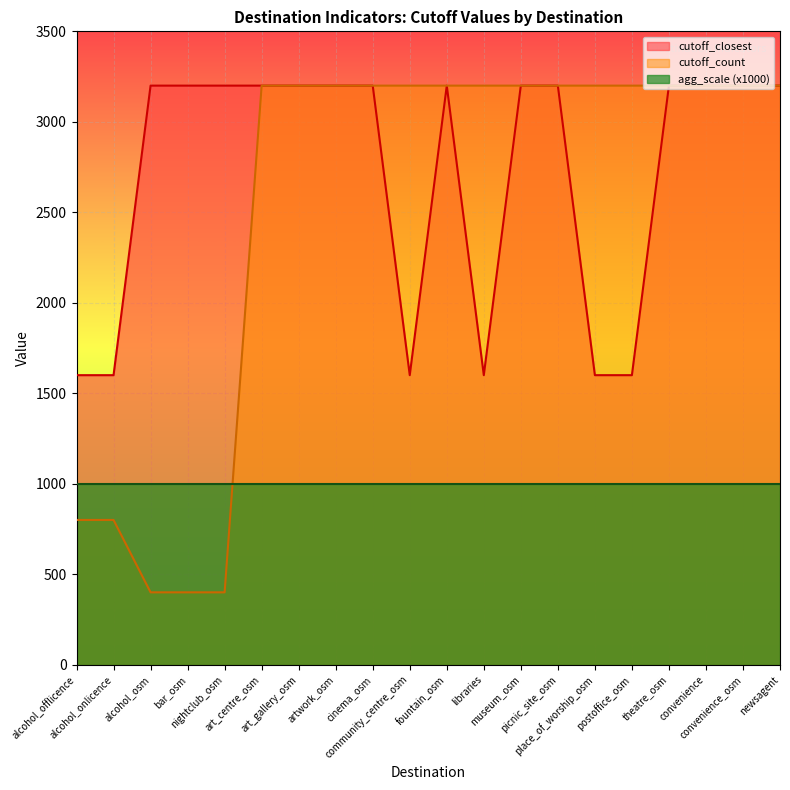

What is the difference between the maximum and minimum values in the cutoff_closest series?

1600